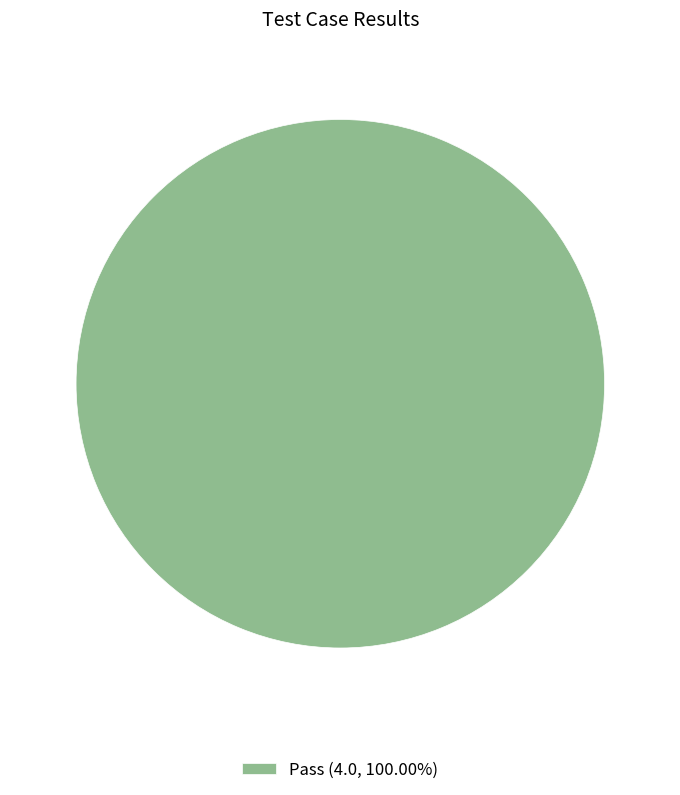

Does Pass (4.0, 100.00%) account for over 50% of the chart?

Yes